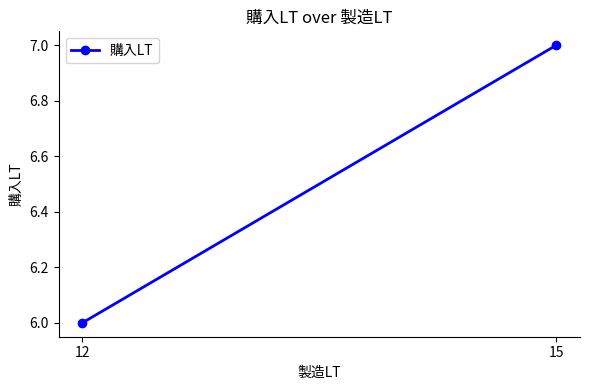

At which category does the chart reach its minimum across all series?

12